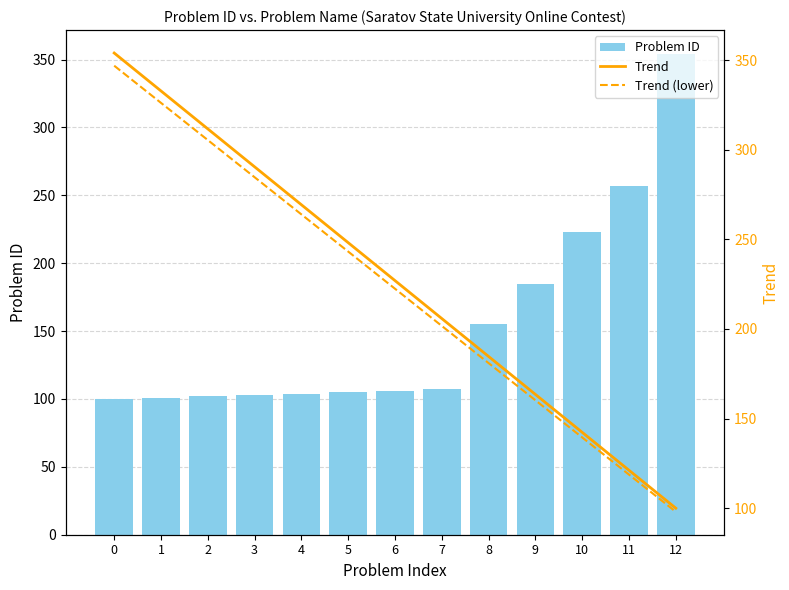

True or false: Trend has a value of 498.0 at 2.

False